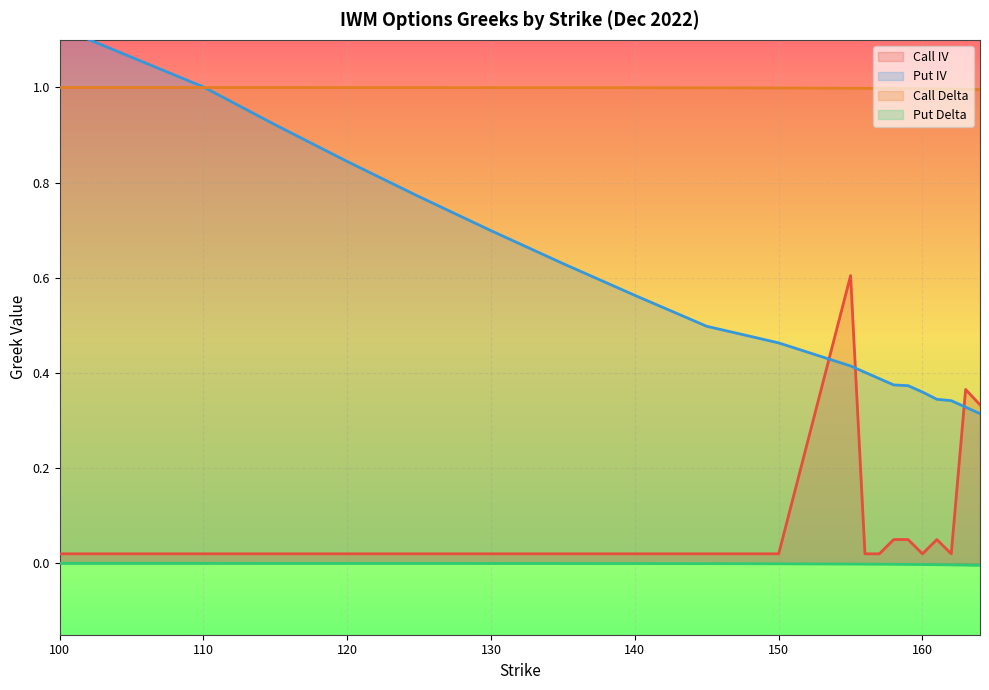

At which category is the sum across all series the highest?

100